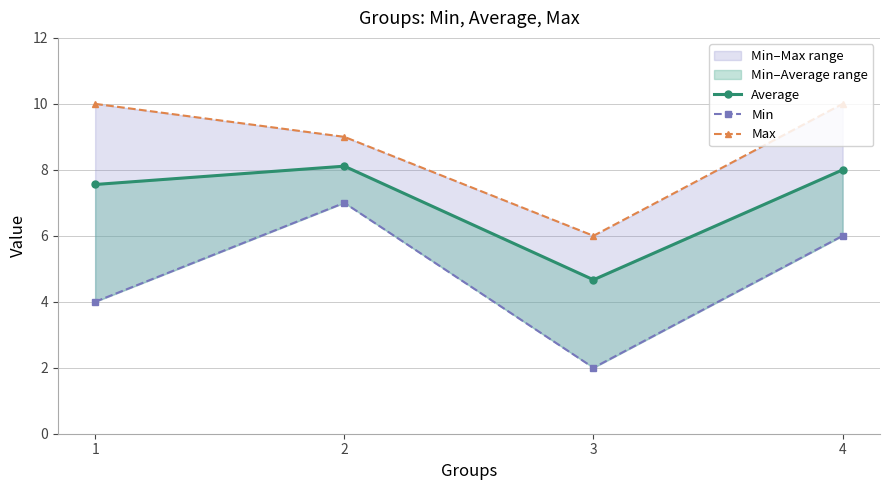

What is the sum of all Max values?

35.0